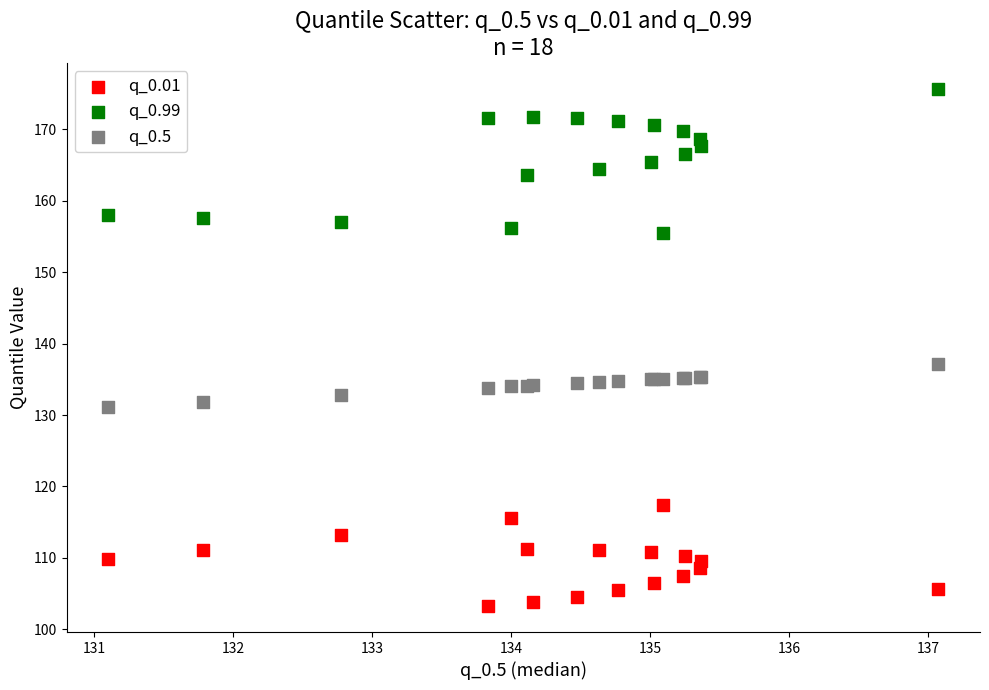

Which series contains the lowest Y value?

q_0.01